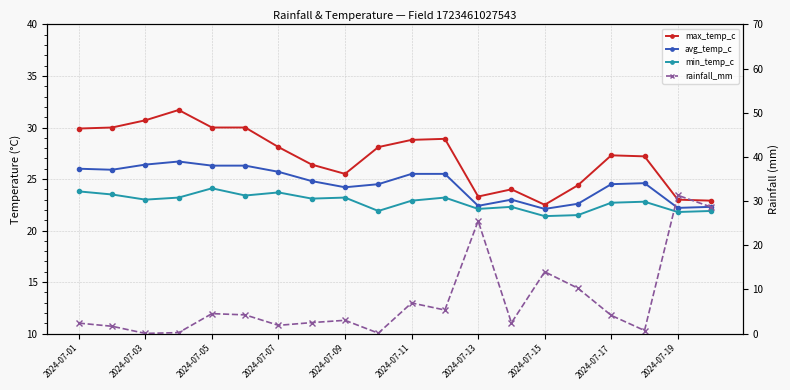

How many values in the min_temp_c series are below 23?

10